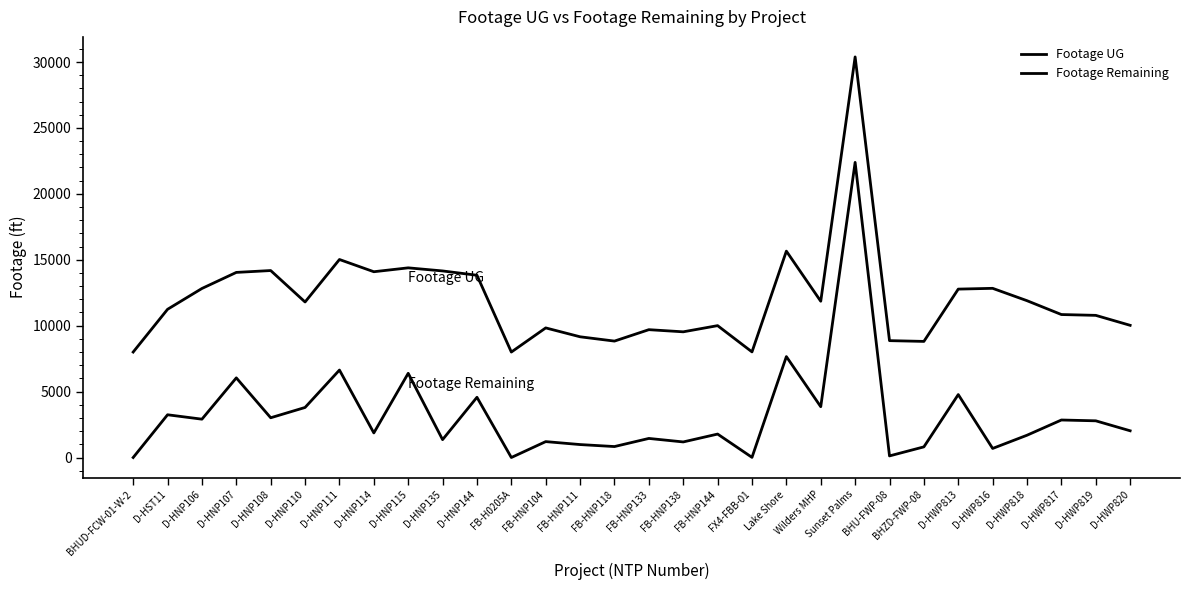

Does the chart have visible grid lines?

No